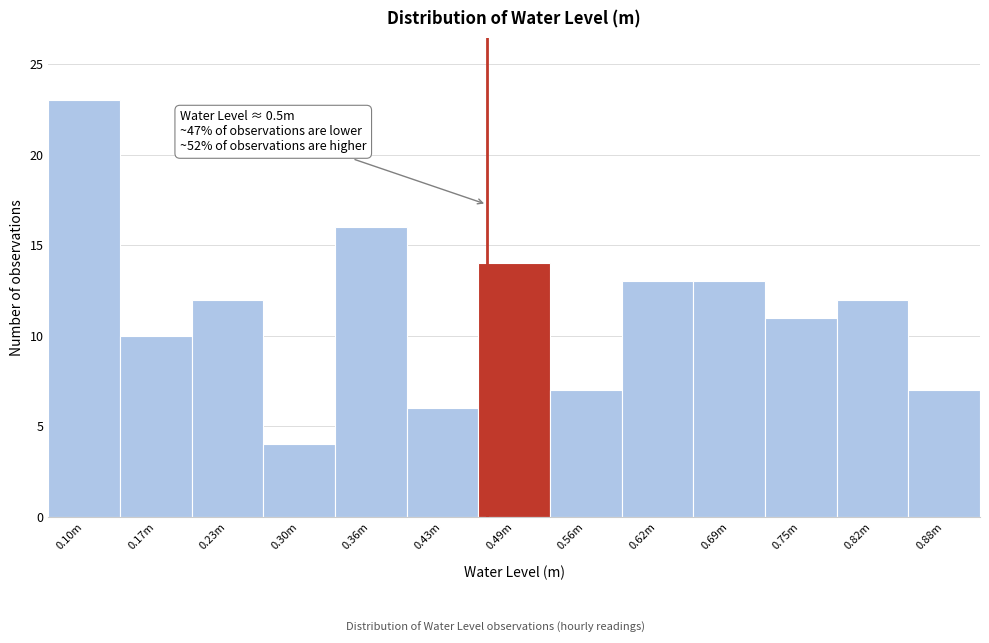

Reading left to right, extract all data points from this chart.

23	10	12	4	16	6	14	7	13	13	11	12	7